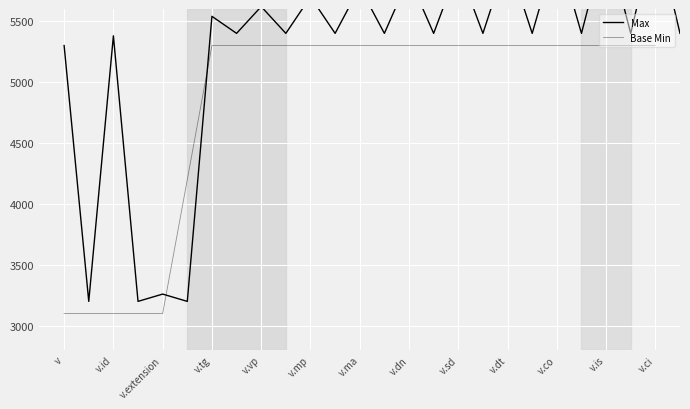

What is the difference between the values at v.extension and v.dt?

2200